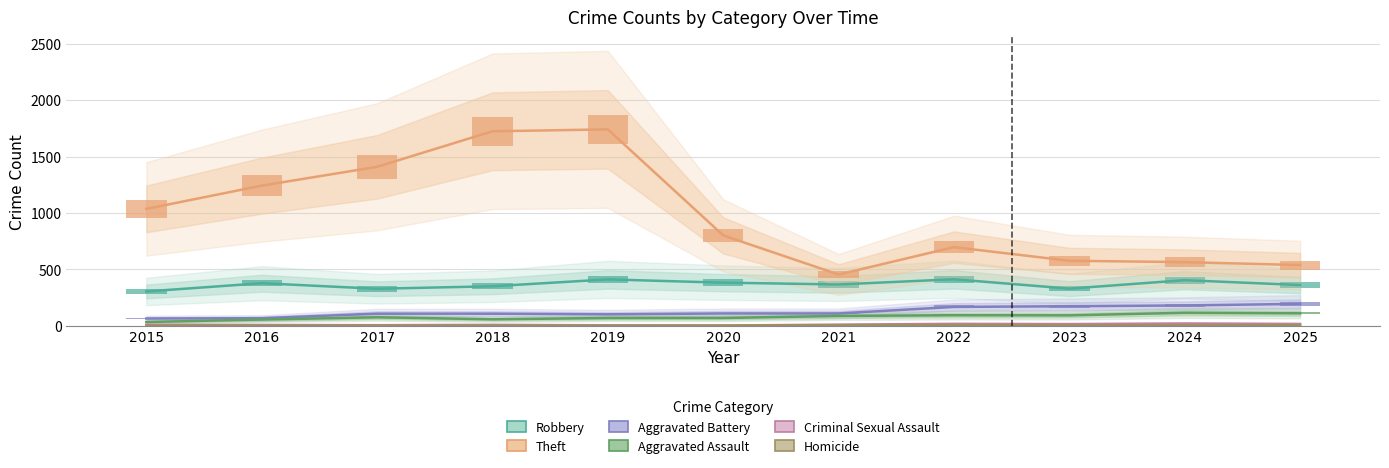

Where is Criminal Sexual Assault nearest to the value 11?

2021